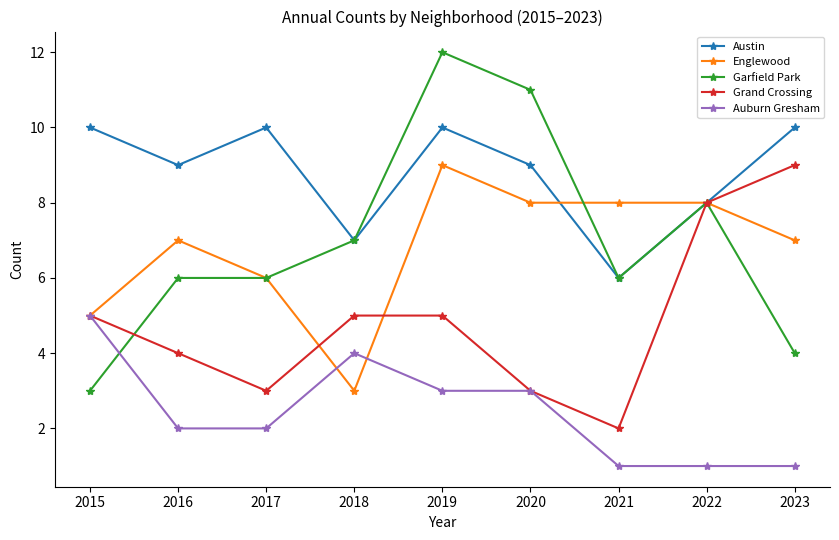

What value does the Auburn Gresham series have at 2023?

1